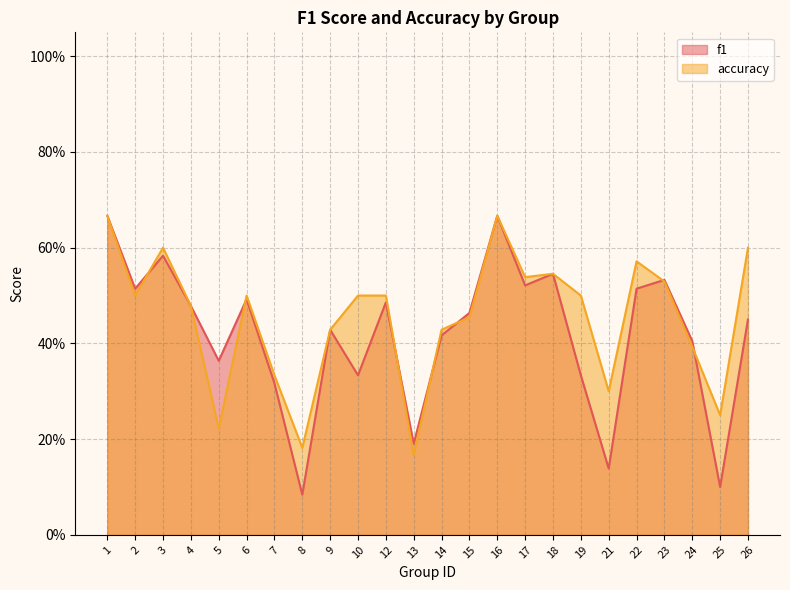

After their last crossing, which series has the higher values: accuracy or f1?

accuracy